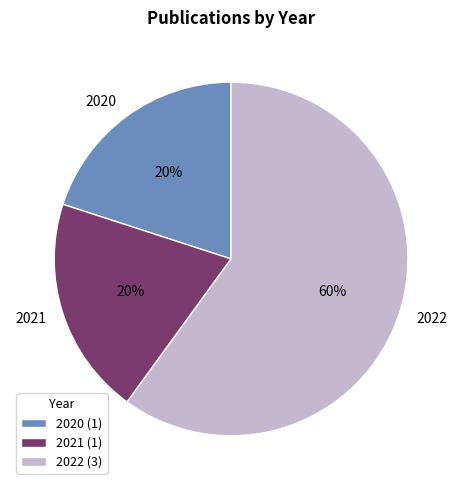

To the nearest percent, what is the average slice percentage?

33%